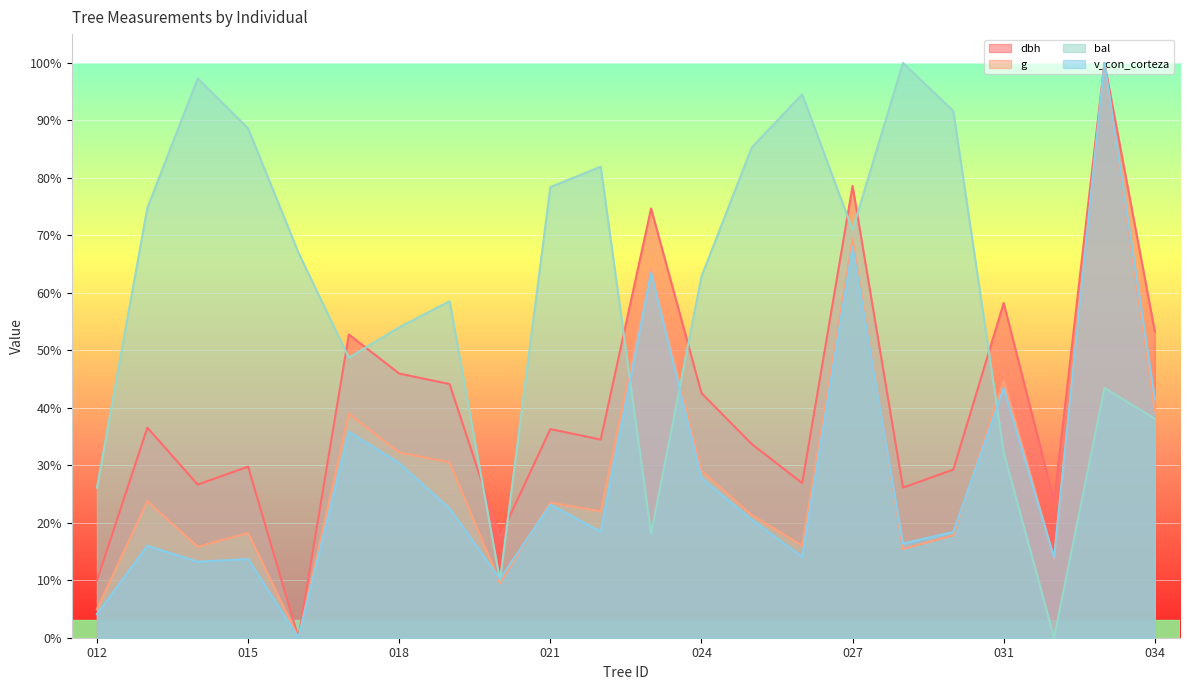

How many positive values does the g series have?

21